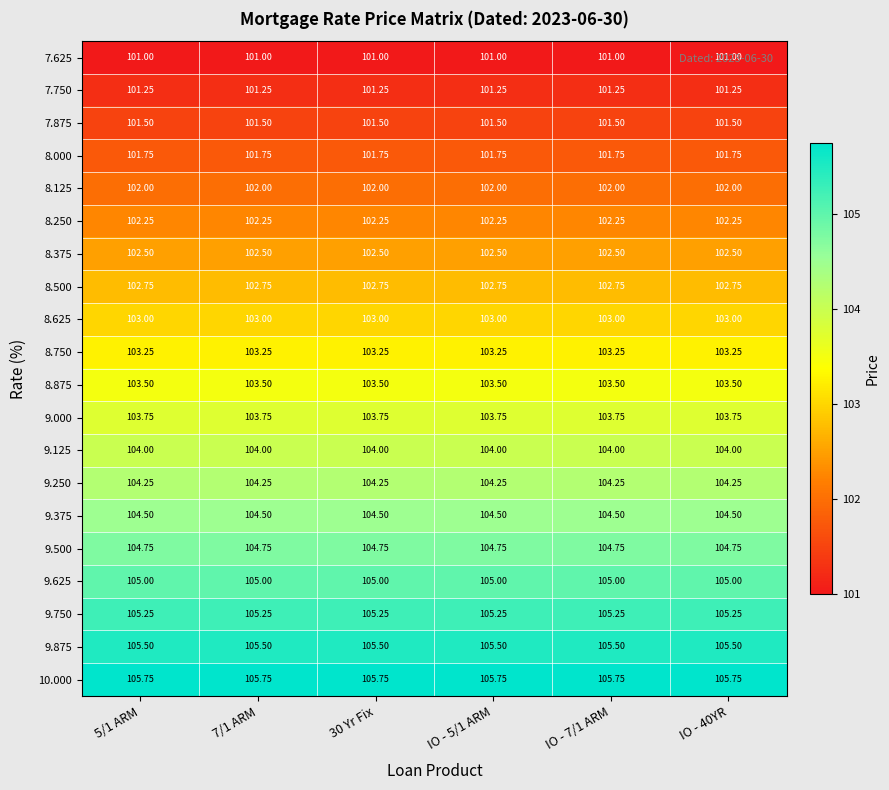

How many categories are shown in the chart?

6